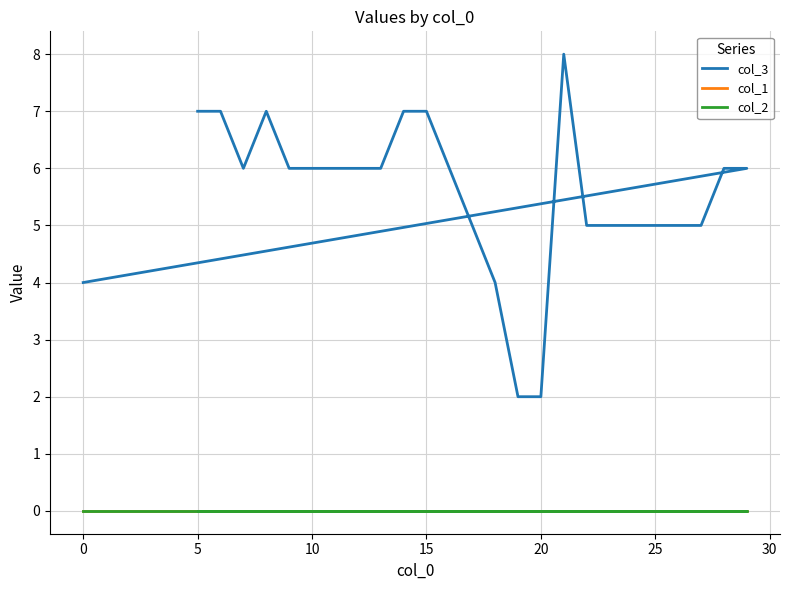

True or false: col_1 and col_3 intersect in this chart.

False